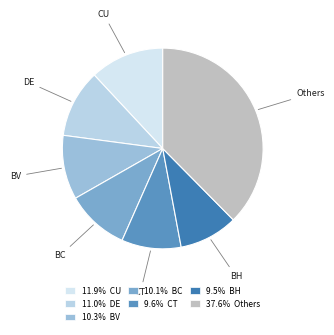

Count the number of slices in the pie.

7